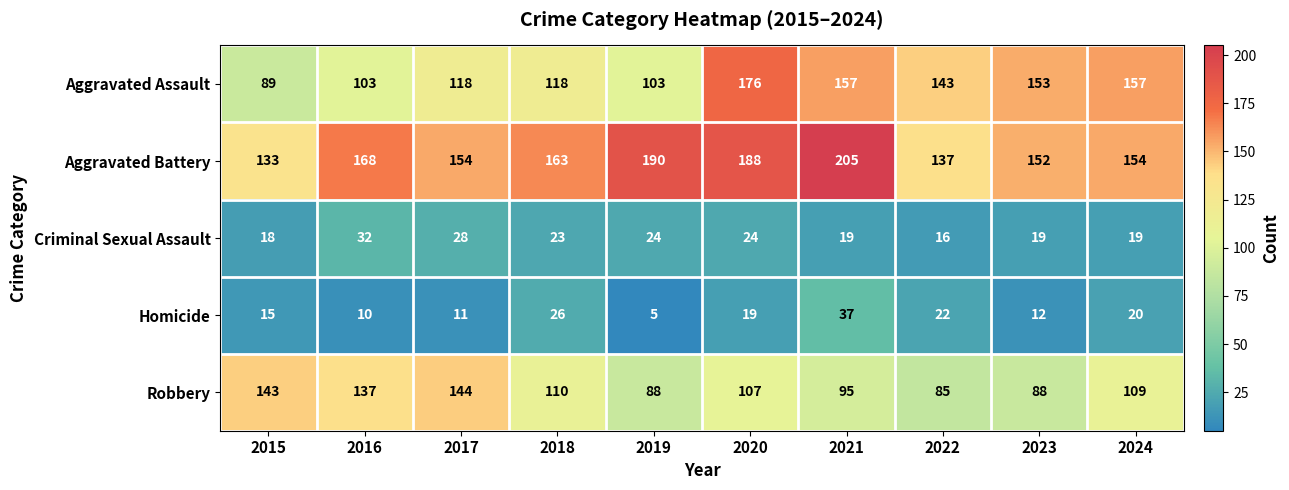

At 2015, list the series in order from largest to smallest.

Robbery, Aggravated Battery, Aggravated Assault, Criminal Sexual Assault, Homicide